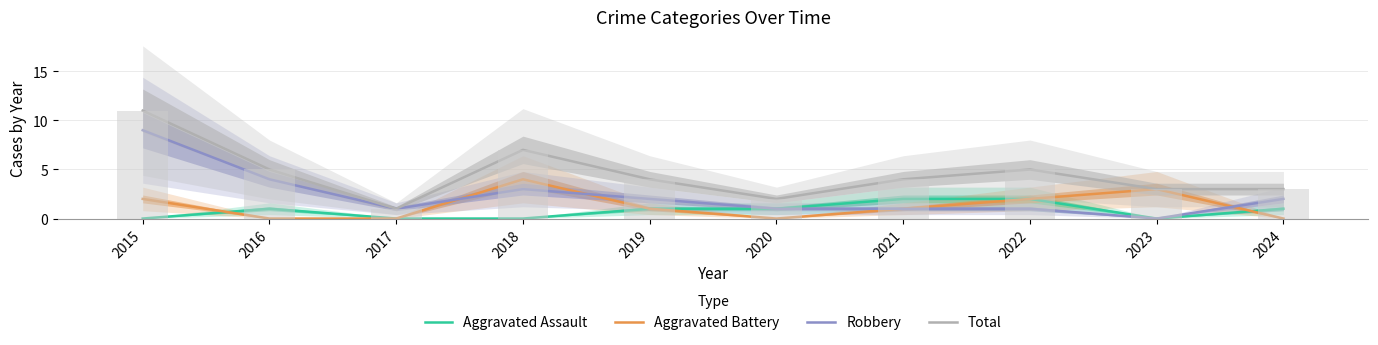

What is the spread (max minus min) of values at 2022?

4